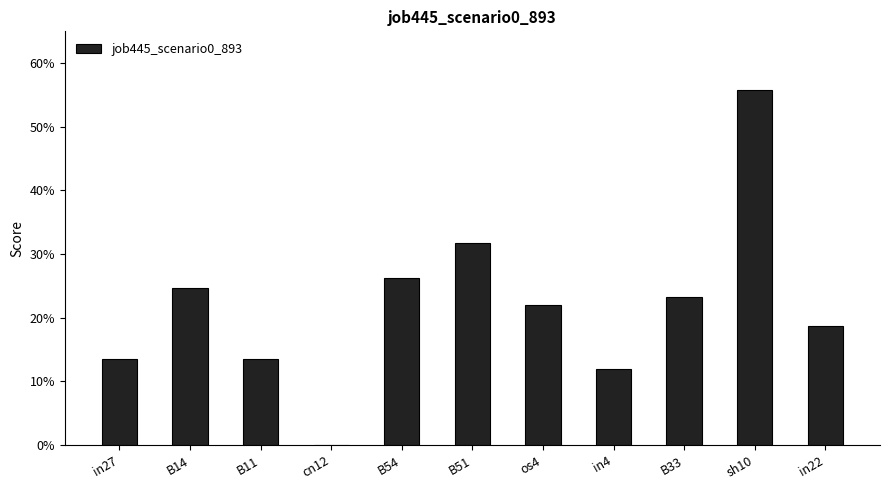

Are the bars horizontal?

No